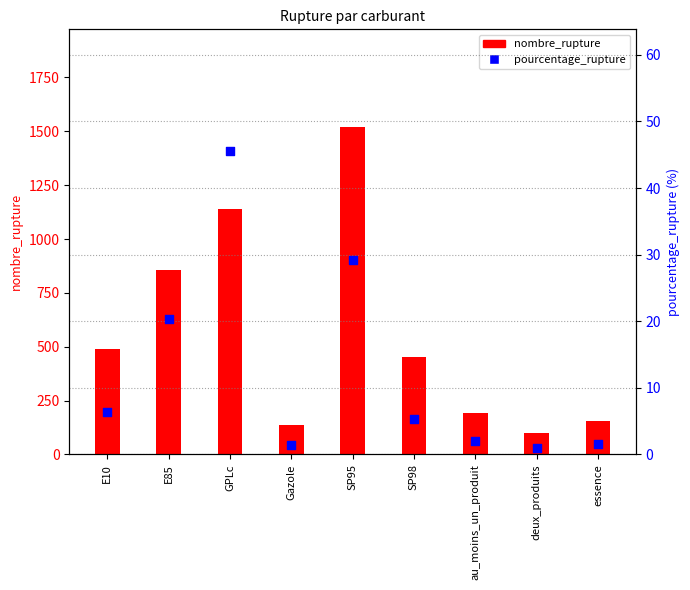

Which series has the largest Y range (max minus min)?

nombre_rupture